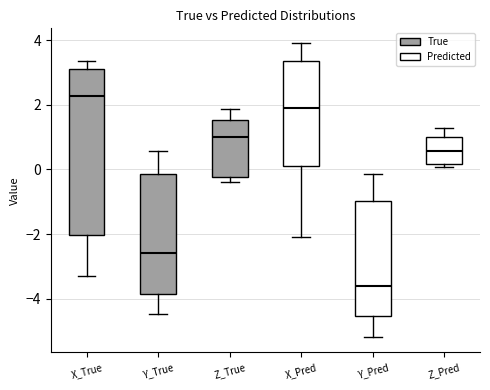

Which box is the tallest, from its lower edge to its upper edge?

X_True